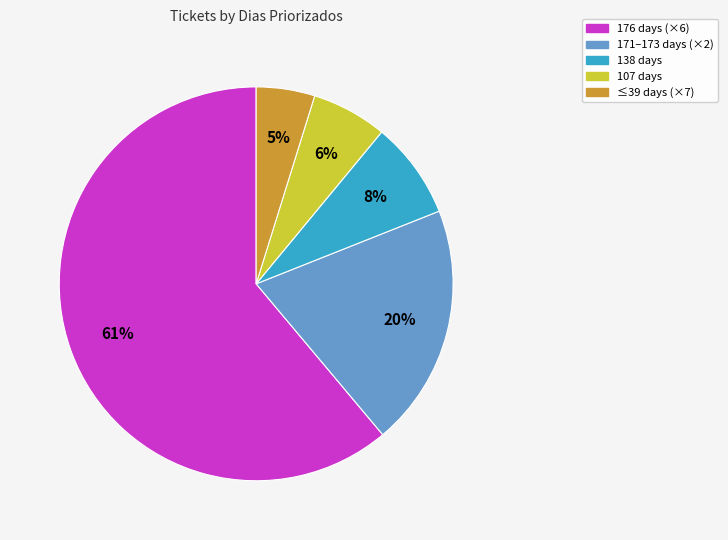

To the nearest percent, what is the average slice percentage?

20%